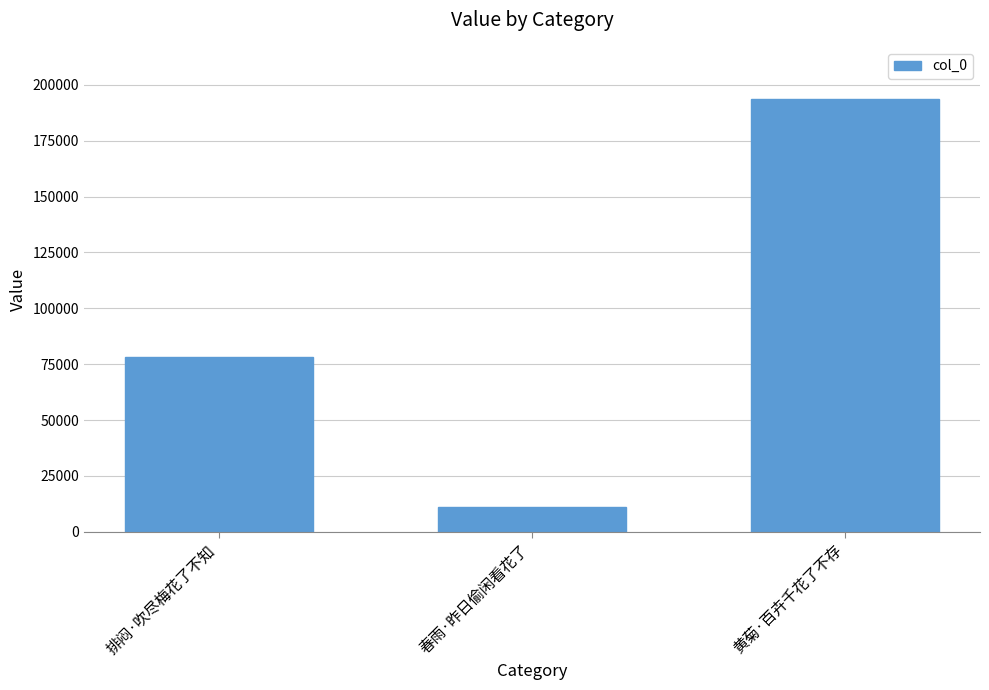

The chart shows a value of 193738 at 黄菊·百卉千花了不存. True or false?

True